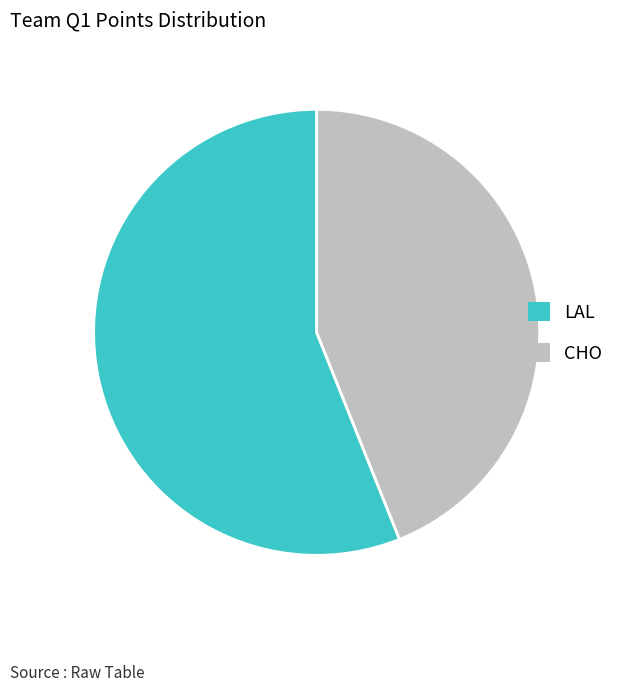

Rank the categories by value from lowest to highest.

CHO, LAL